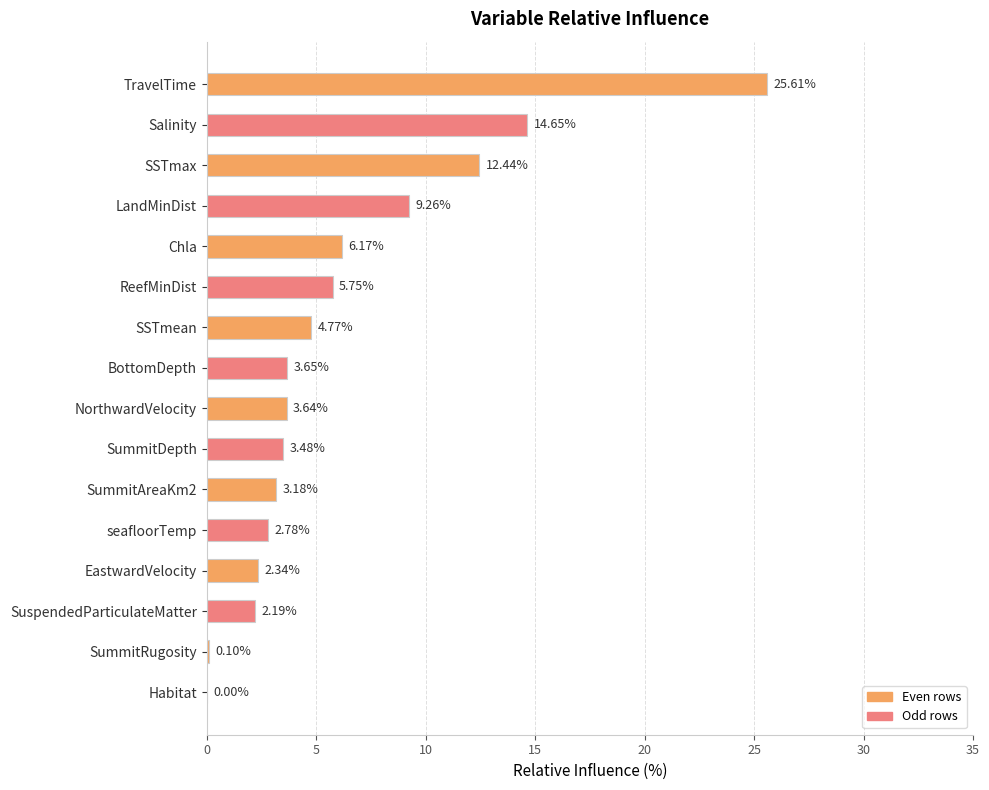

Which has a higher value, SSTmax or SuspendedParticulateMatter?

SSTmax